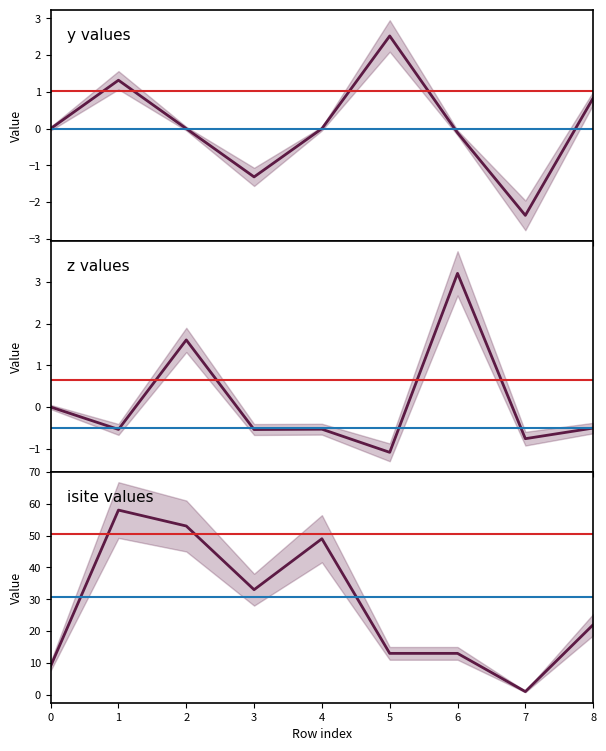

True or false: z has more than 0 interior local peaks.

True